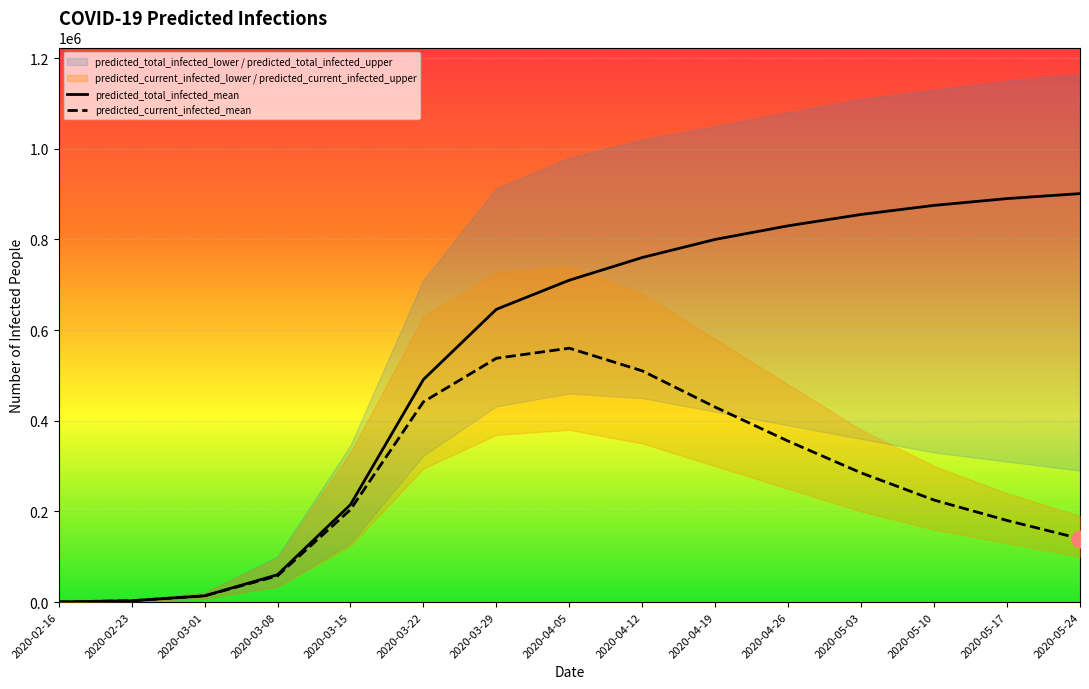

Is it true that predicted_current_infected_mean equals 93939 at 2020-03-08?

False